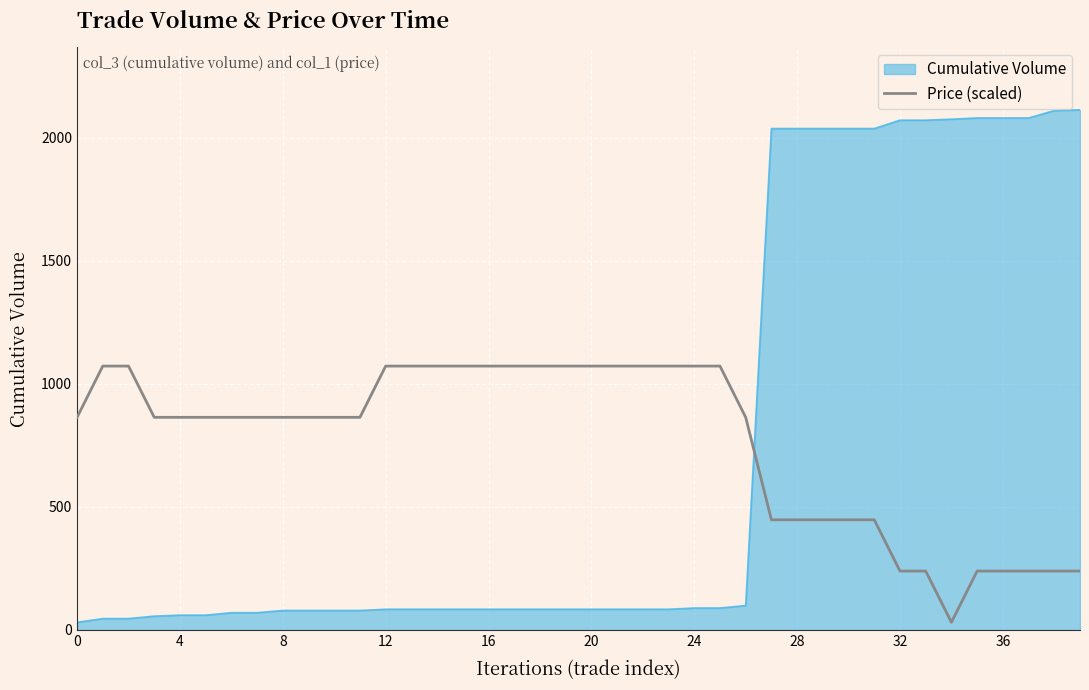

What is the smallest value displayed?

31.0